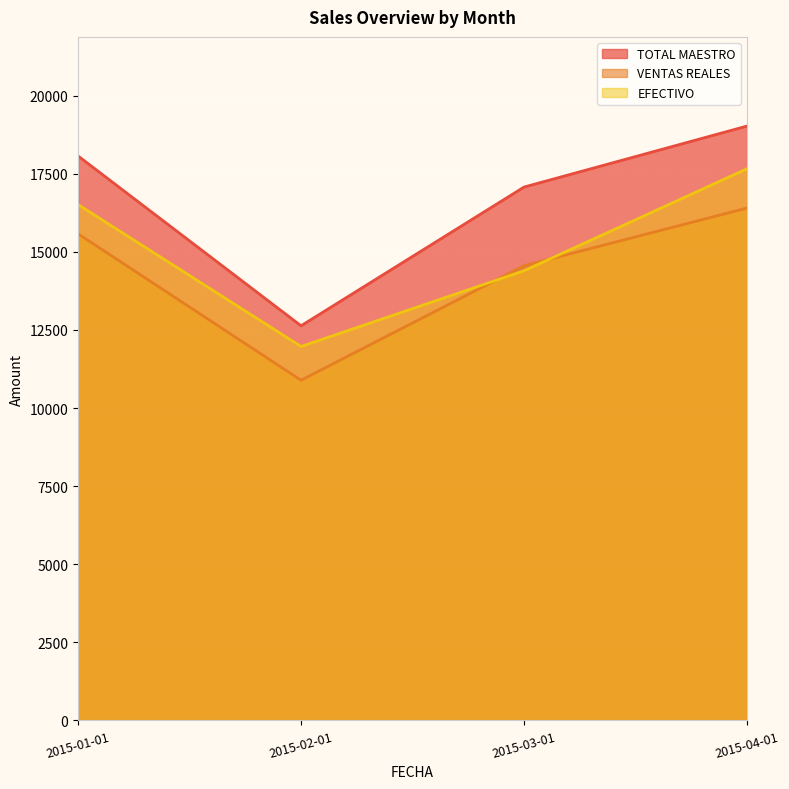

What is the total value across all series at 2015-03-01?

46024.0